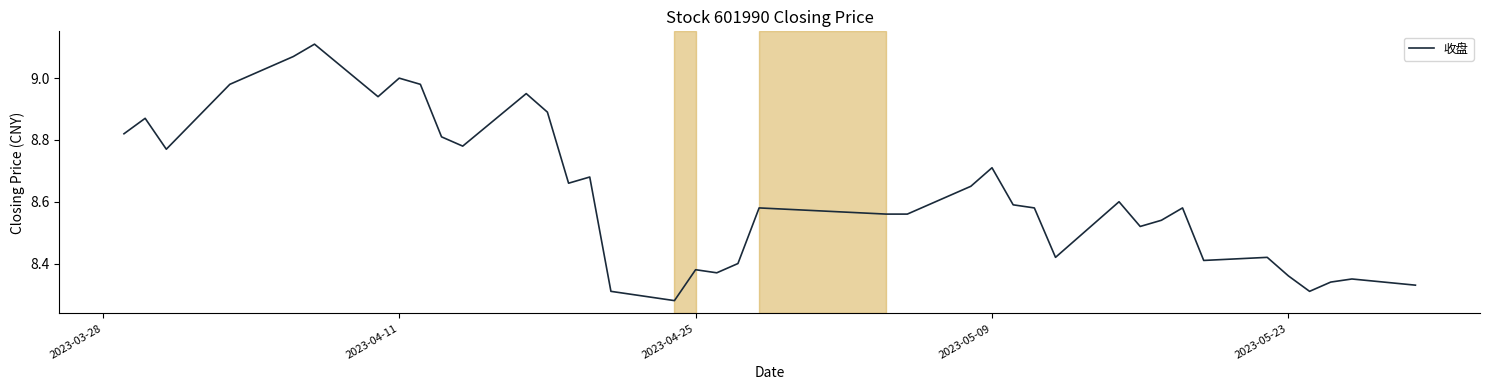

How many lines are shown in the chart?

1